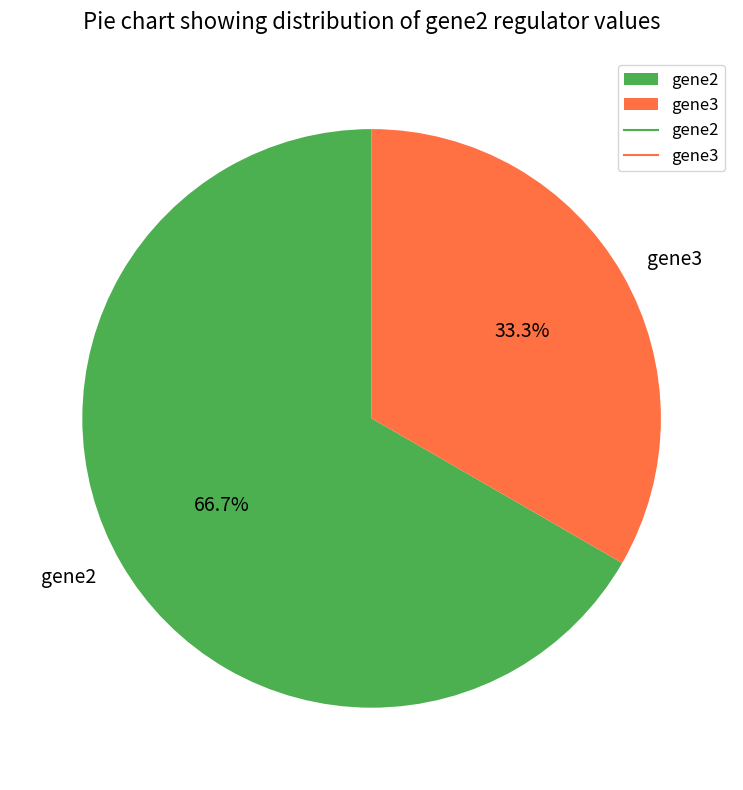

To the nearest percent, what is the average slice percentage?

50%